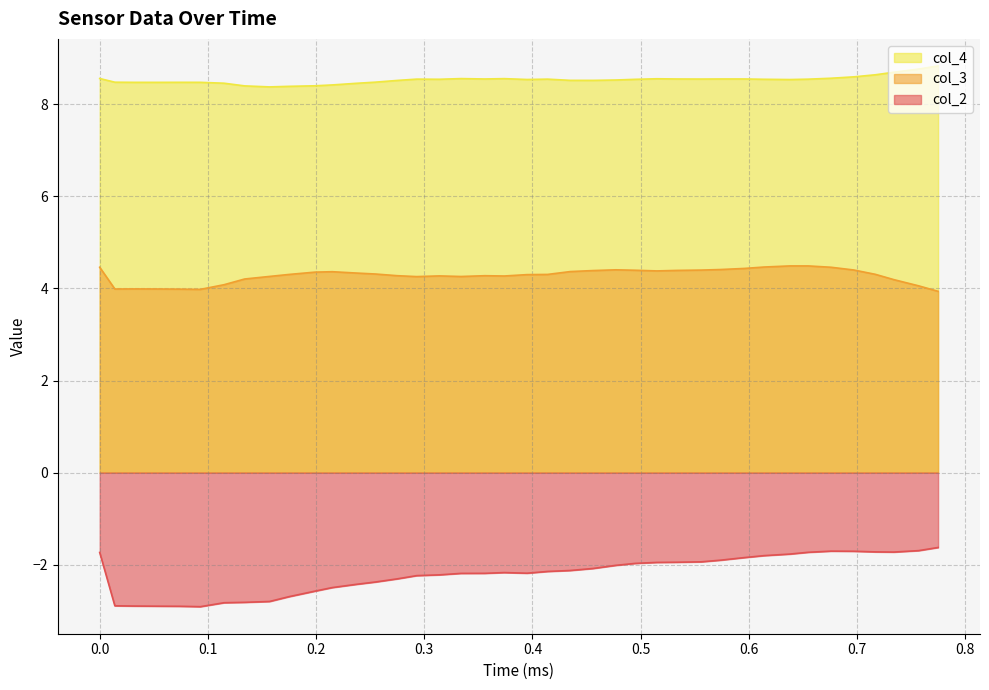

Which series has the largest total across all categories?

col_4